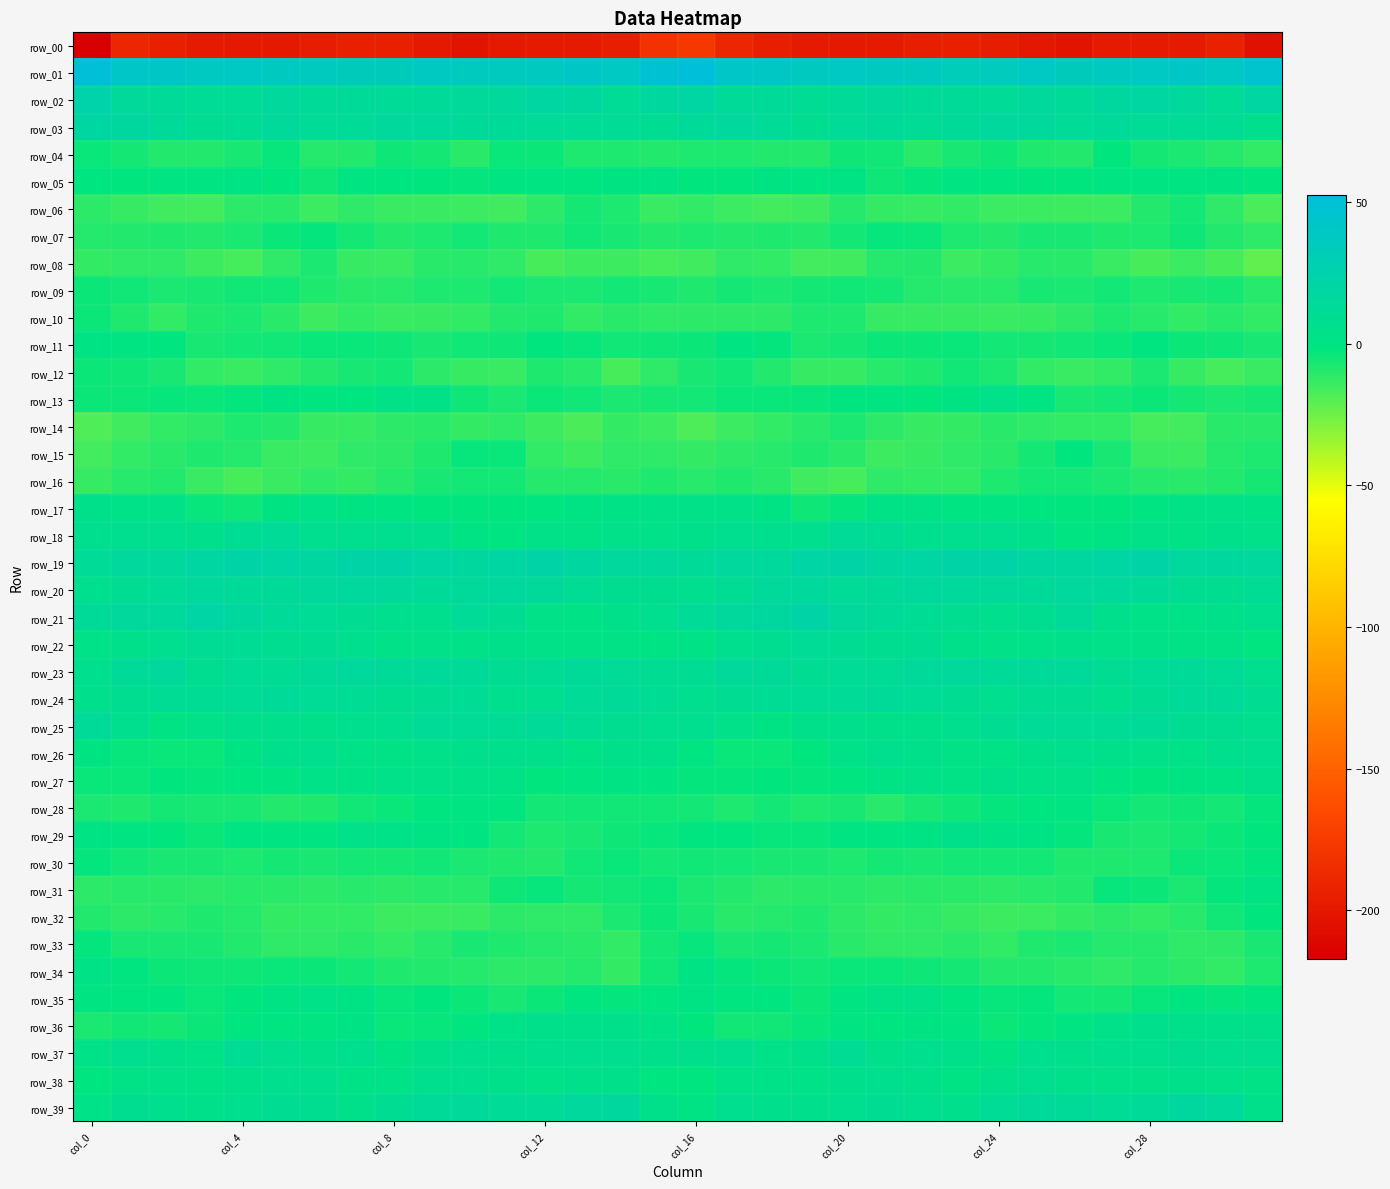

Which category has the lowest value in the row_35 series?

11